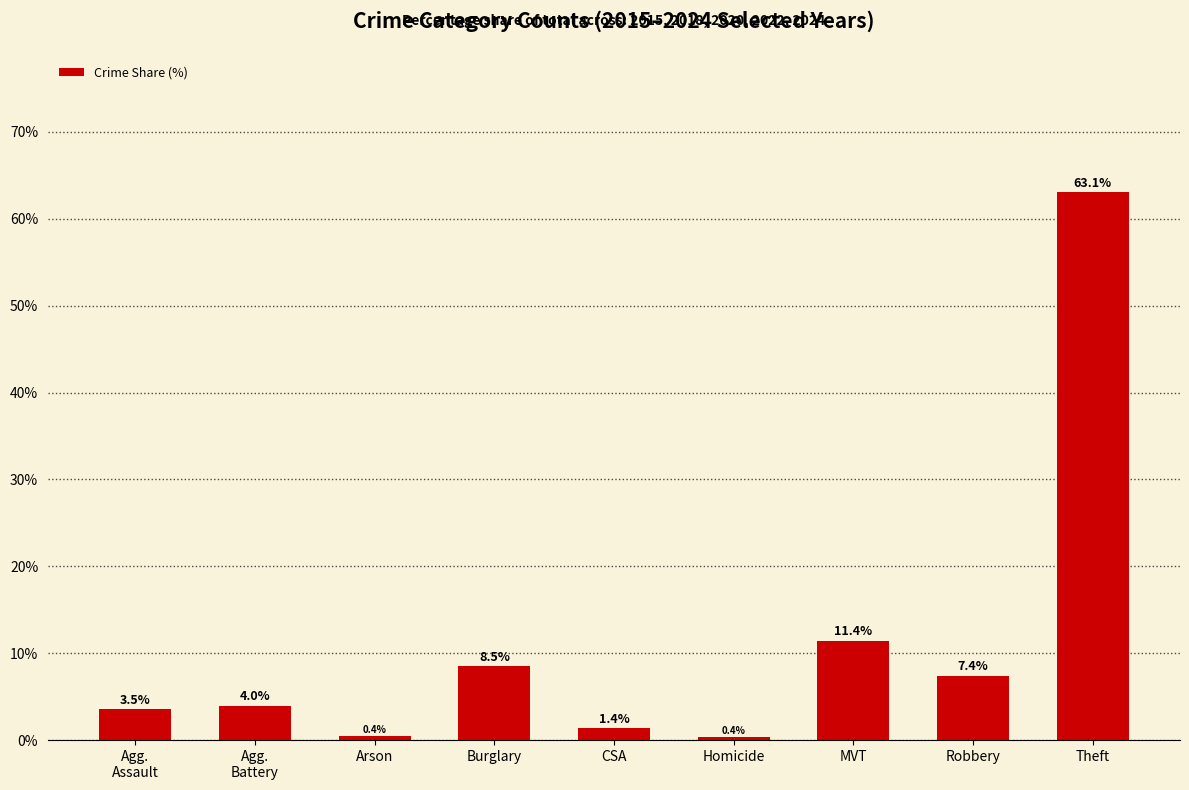

What is the maximum value shown in the chart?

63.1